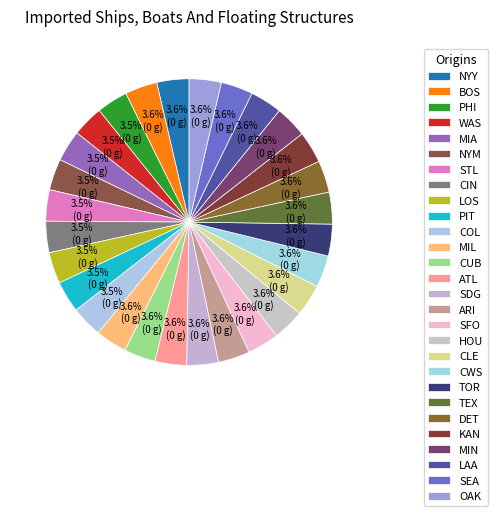

Which category has the smallest portion of the pie?

PHI